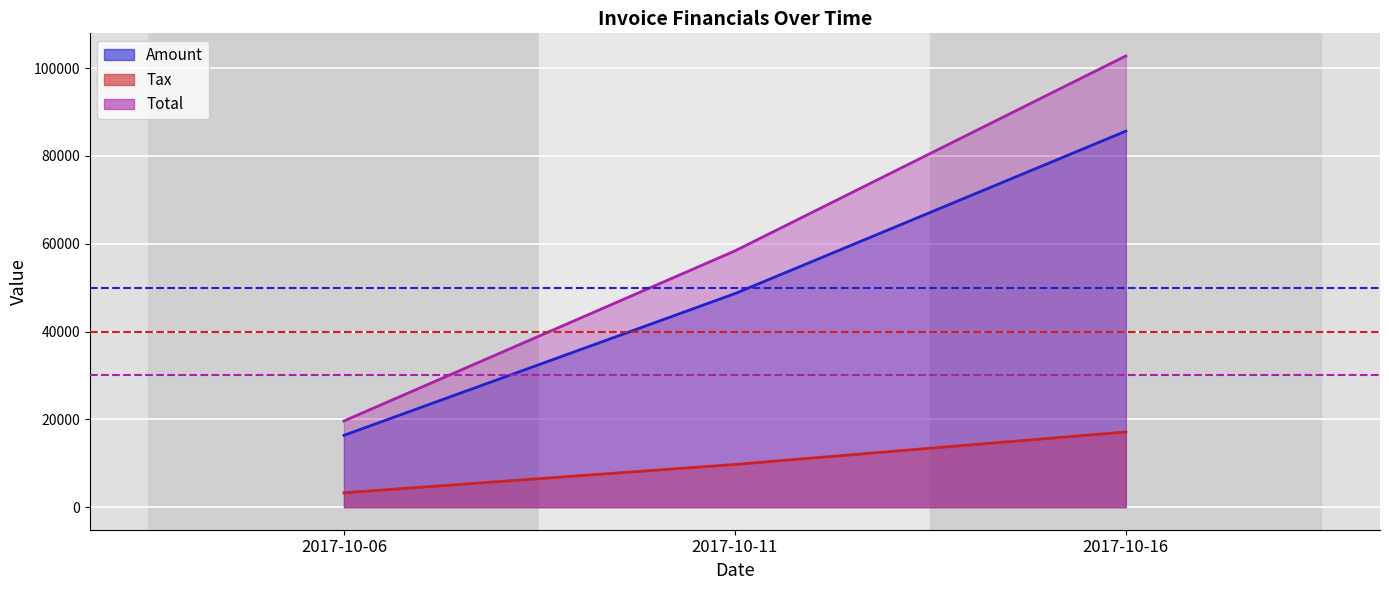

What is the difference between the highest and lowest values at 2017-10-11?

48644.0